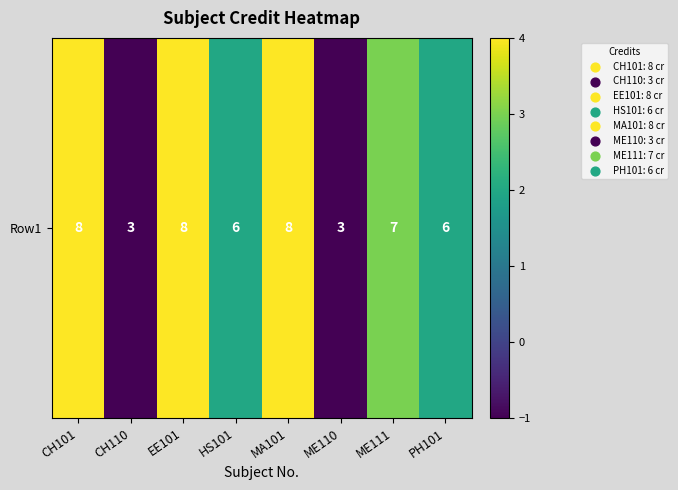

Between MA101 and HS101, which is larger?

MA101